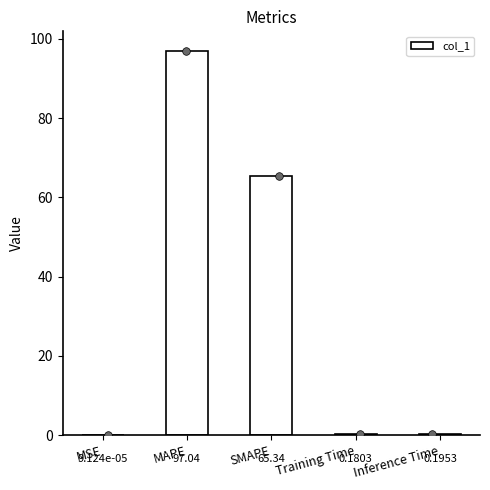

Approximately how many times larger is the value at SMAPE compared to MAPE?

0.7